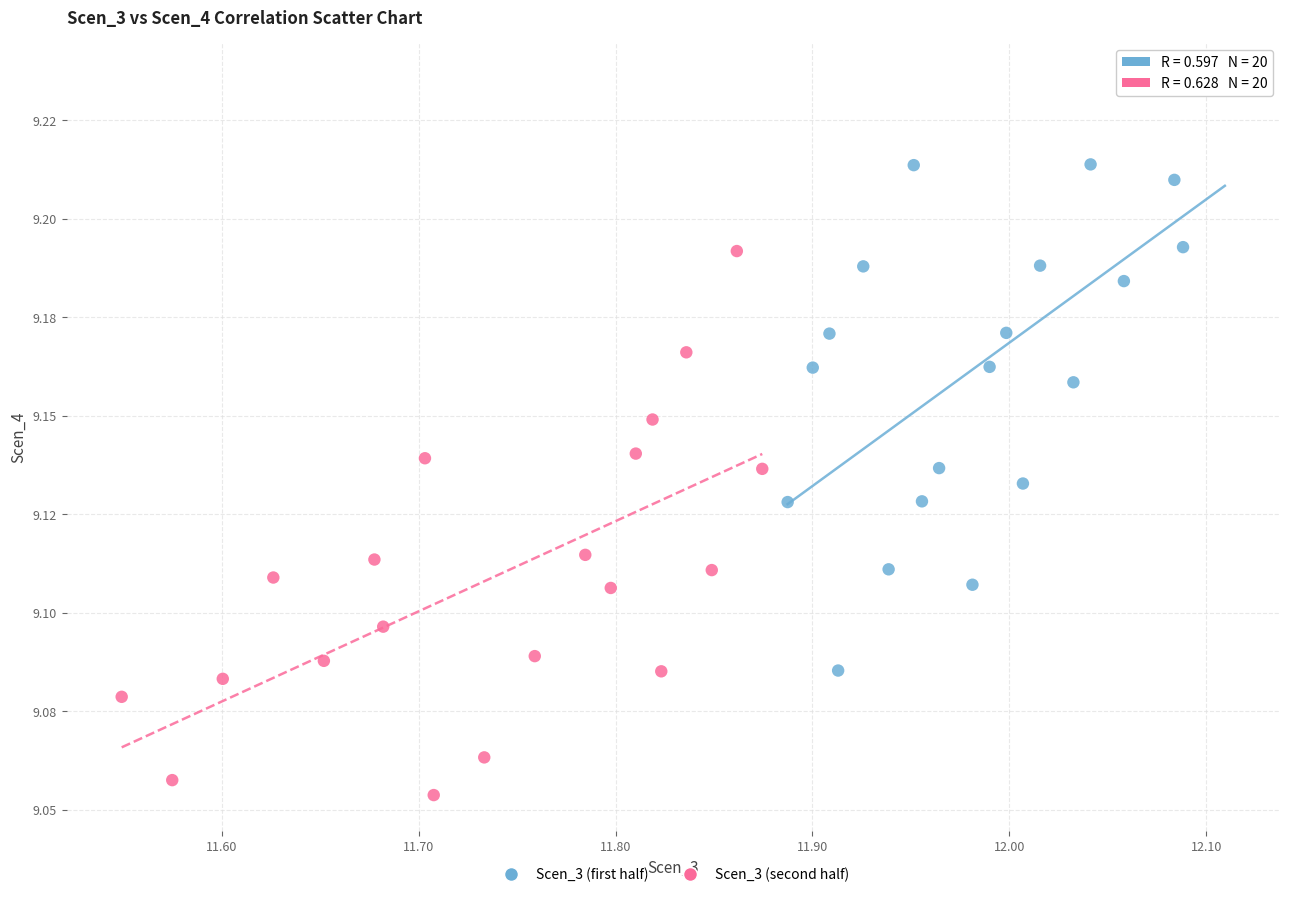

Which series has the largest Y range (max minus min)?

Scen_3 (first half)